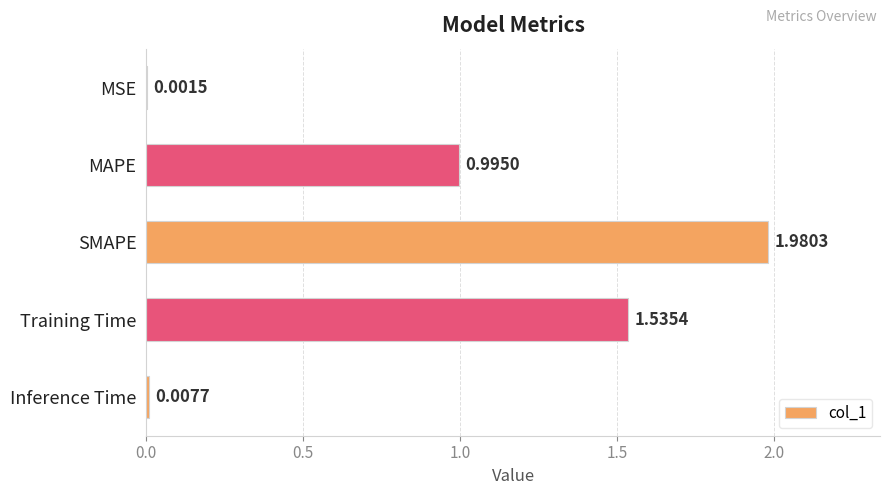

Are the bars horizontal?

Yes